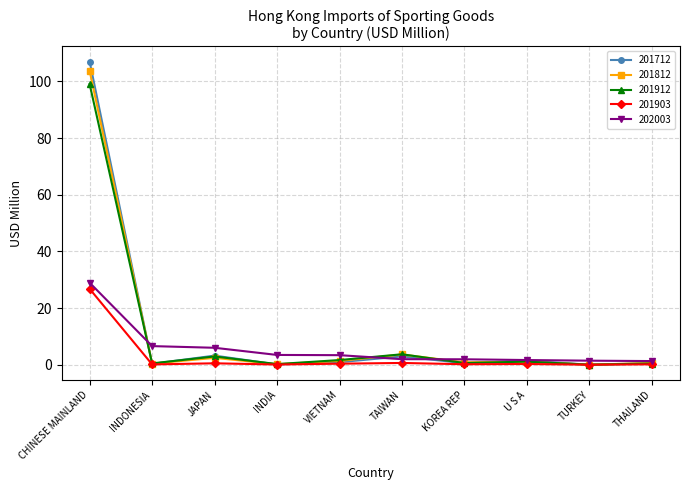

At which category does 201712 reach its first local peak?

JAPAN